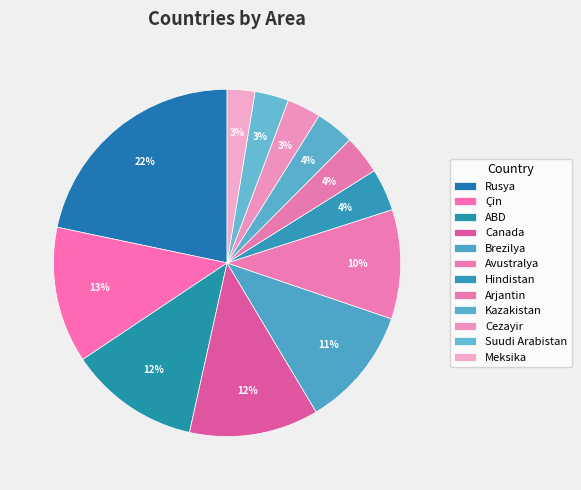

Which has a higher value, Kazakistan or Rusya?

Rusya